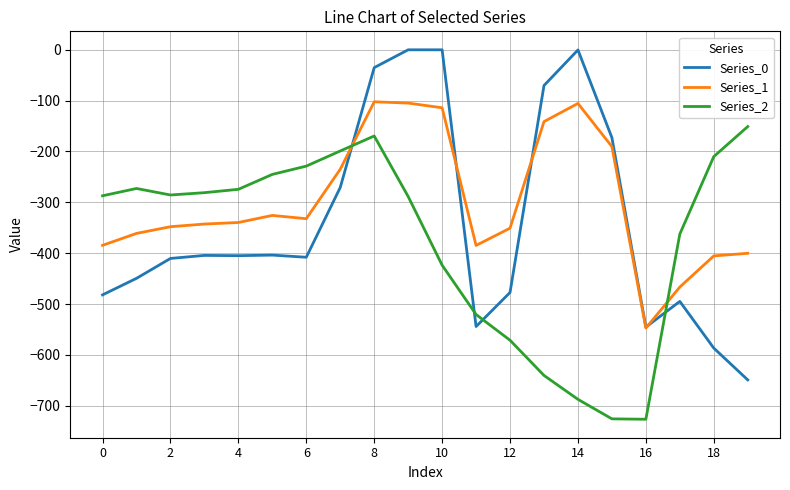

List the series in order of their overall mean, lowest first.

Series_2, Series_0, Series_1